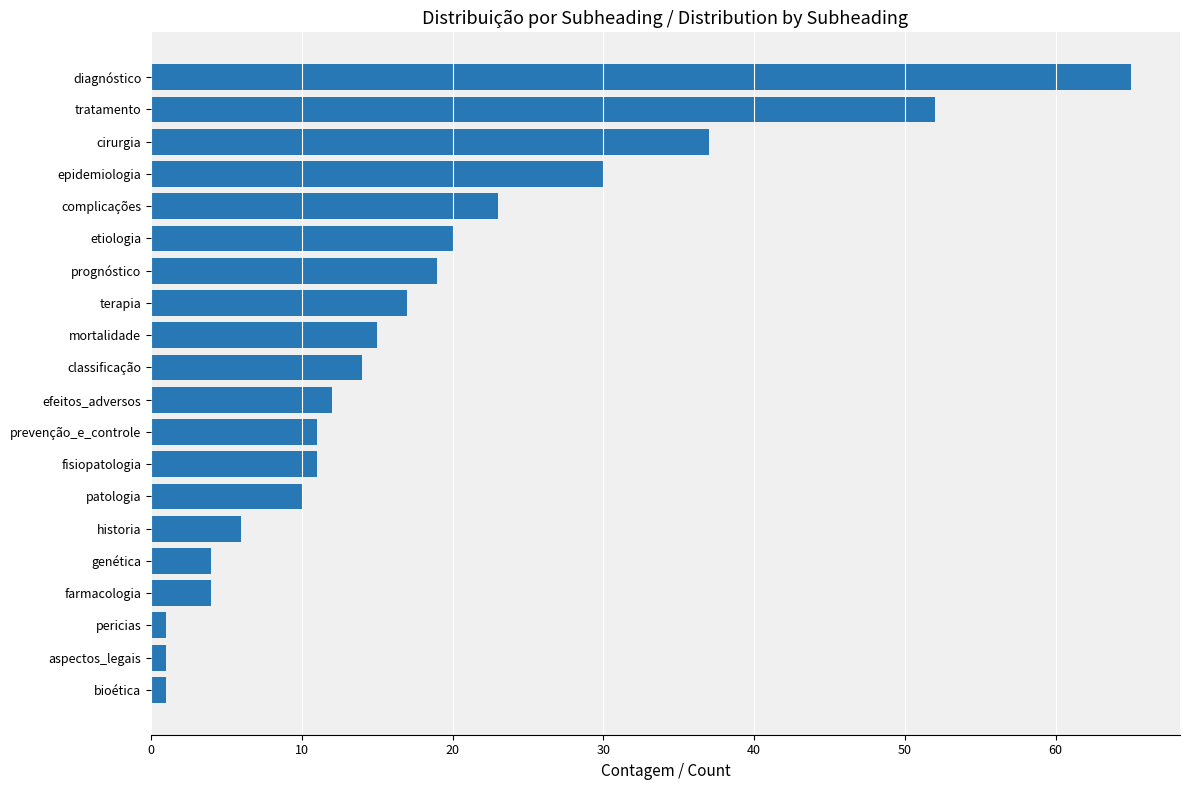

Between prevenção_e_controle and epidemiologia, which is larger?

epidemiologia